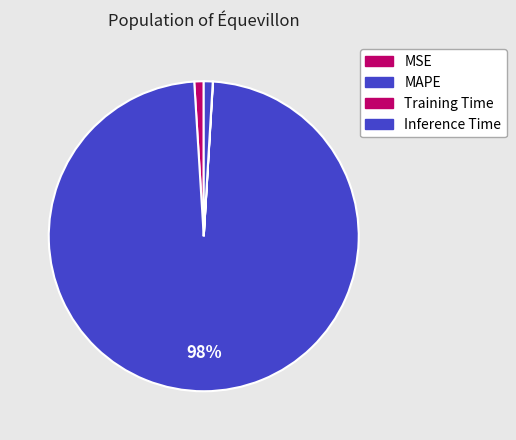

To the nearest percent, what portion does MSE represent?

1%